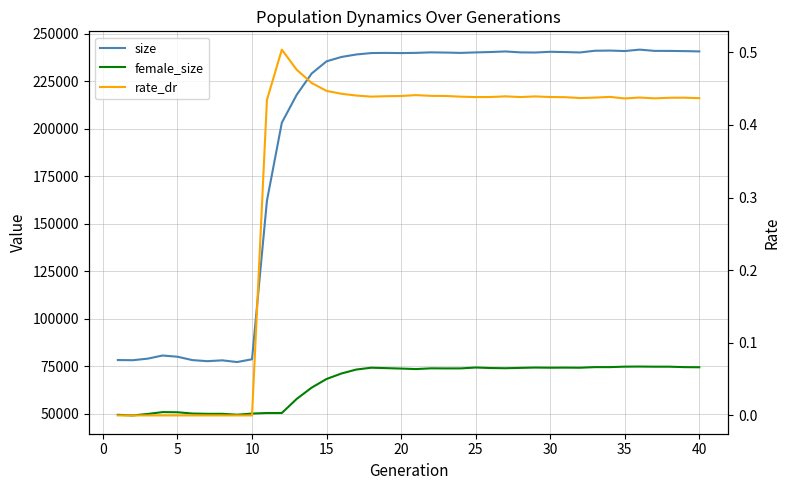

What is the difference between the maximum and minimum values in the size series?

164604.0